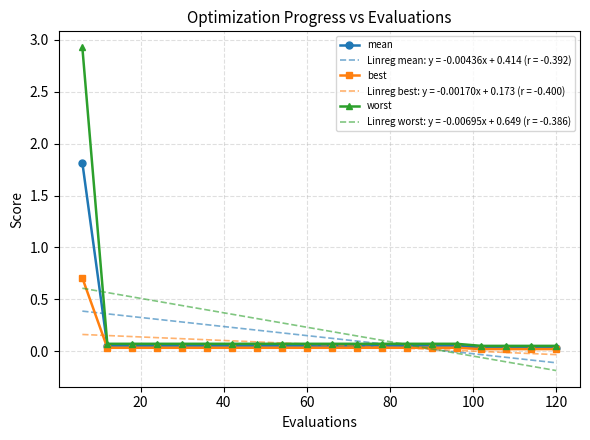

Which series has the largest range (max minus min)?

worst